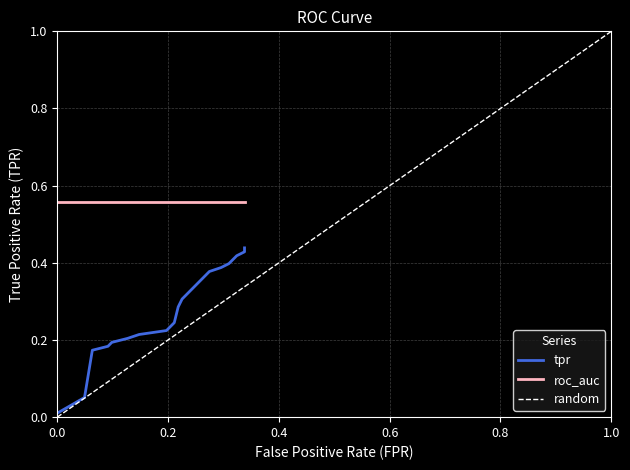

True or false: the data shows 0.4 at 10.

False